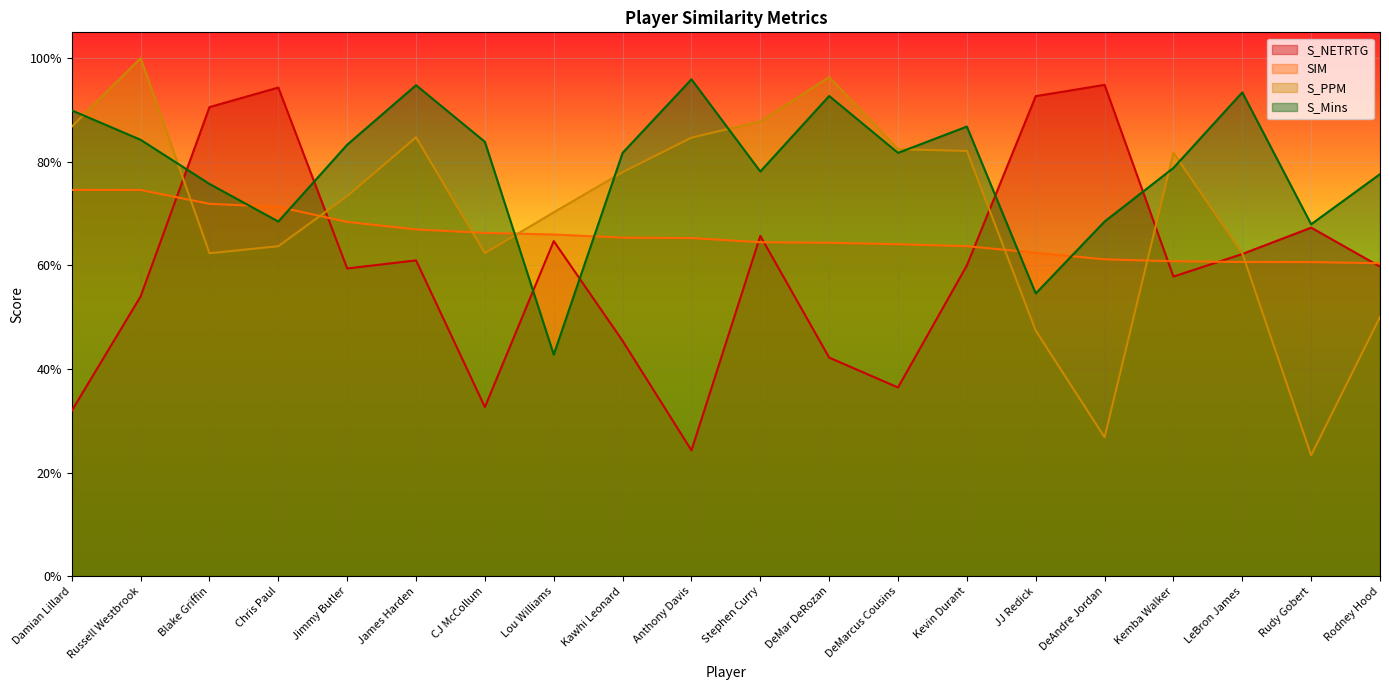

Which category has the highest value across all series?

Russell Westbrook